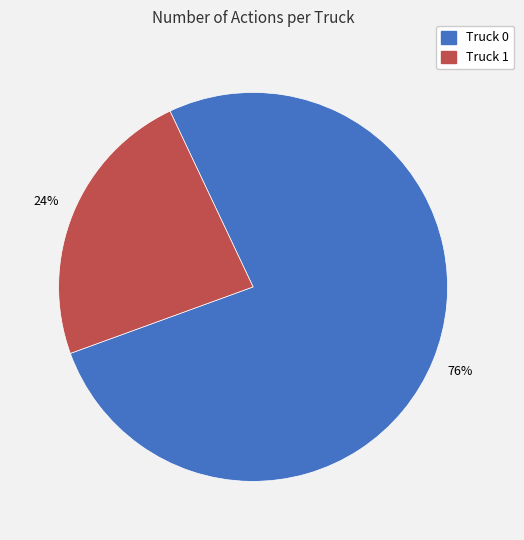

The Truck 1 slice represents 18% of the pie. True or false?

False